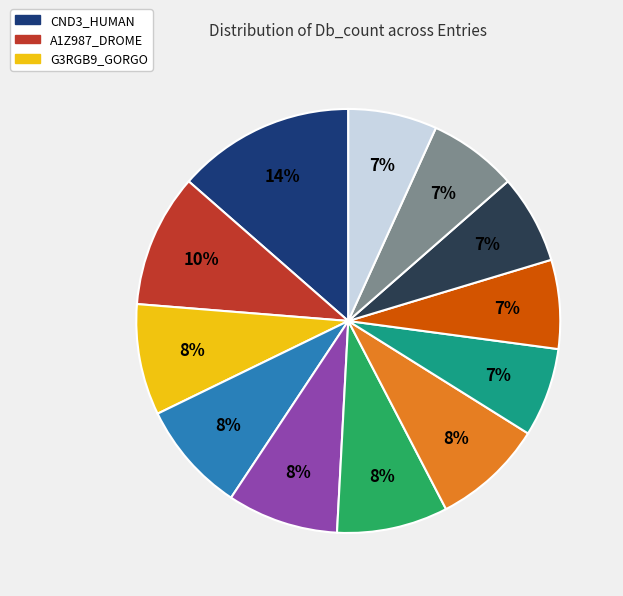

Does any single category account for the majority?

No